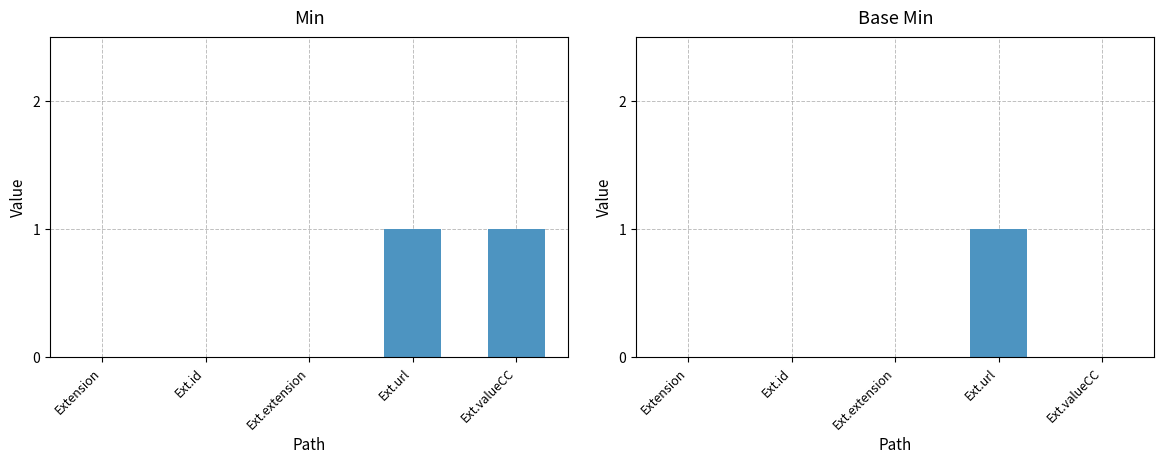

Which category has the lowest value across all series?

Extension